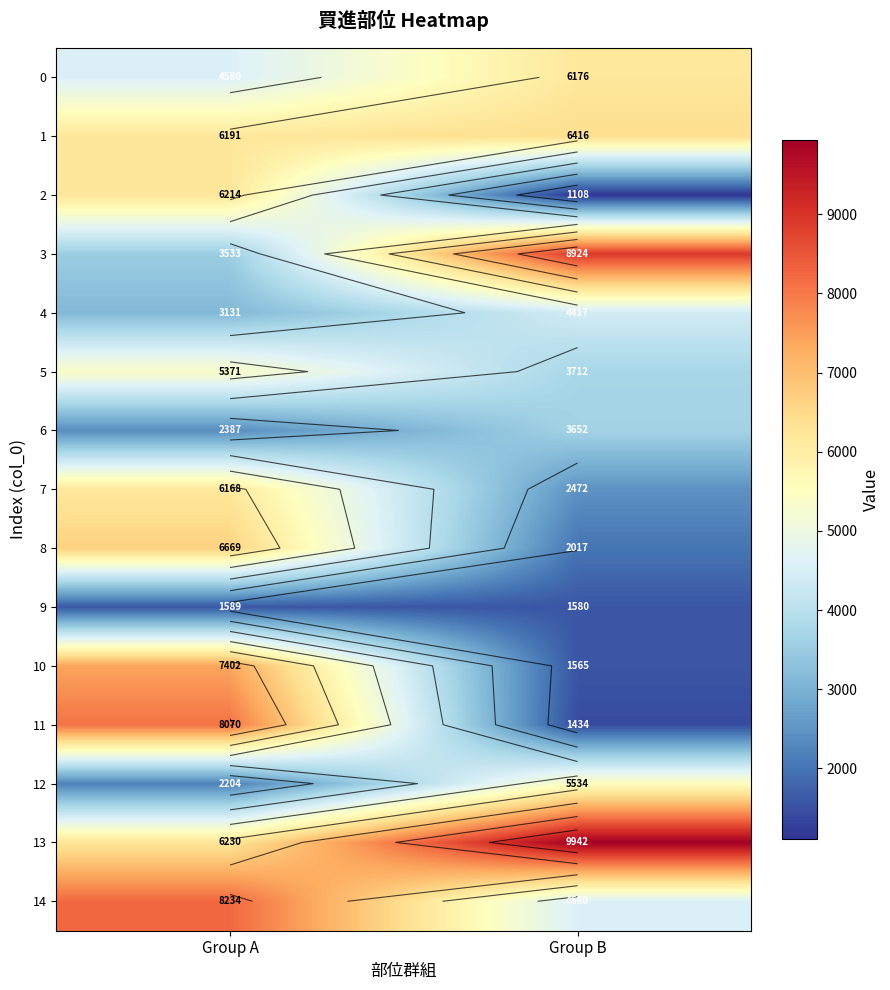

At which label does 13 reach its peak?

Group B